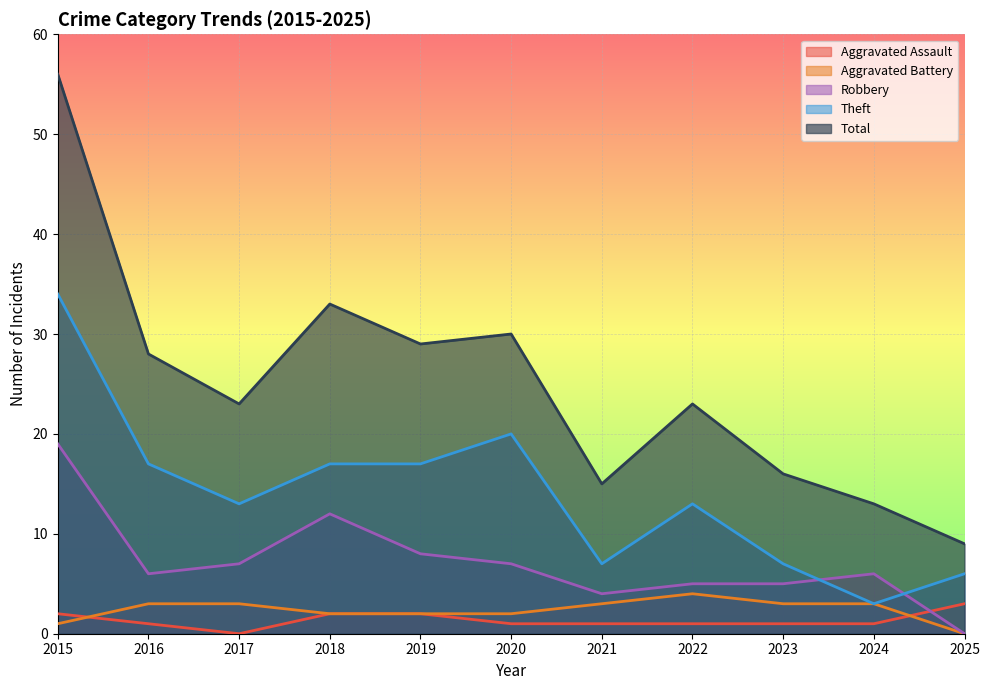

Does the chart display data point markers on the line(s)?

No